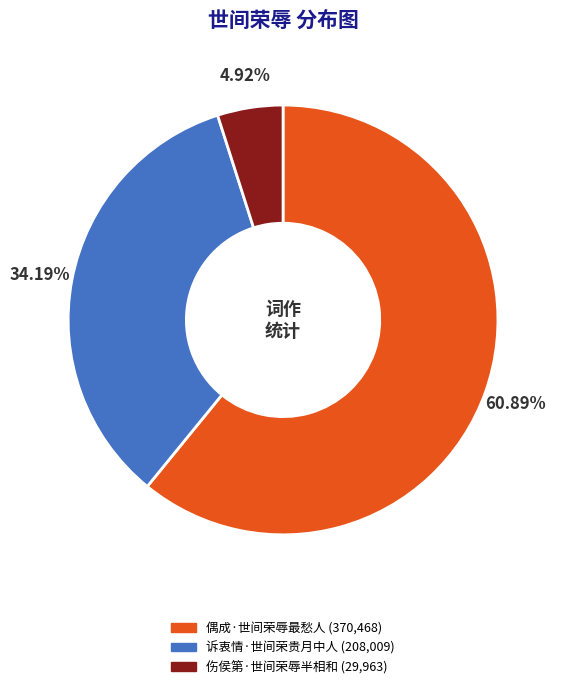

Which has a higher value, 诉衷情·世间荣贵月中人 or 伤侯第·世间荣辱半相和?

诉衷情·世间荣贵月中人